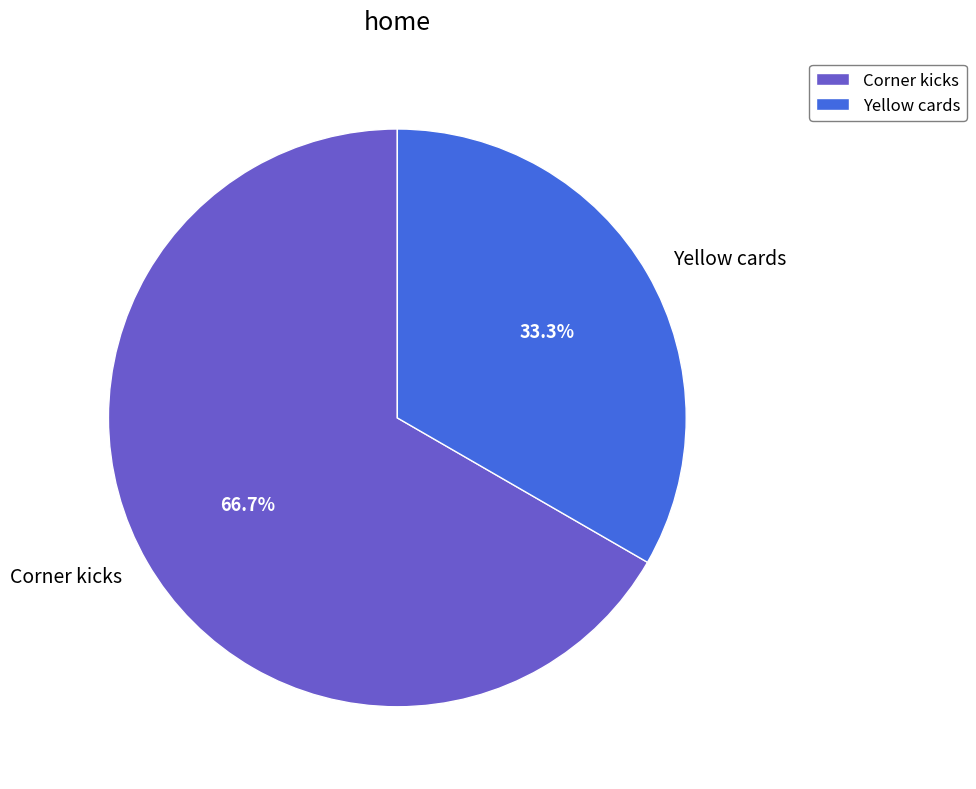

What is the largest slice in the pie chart?

Corner kicks